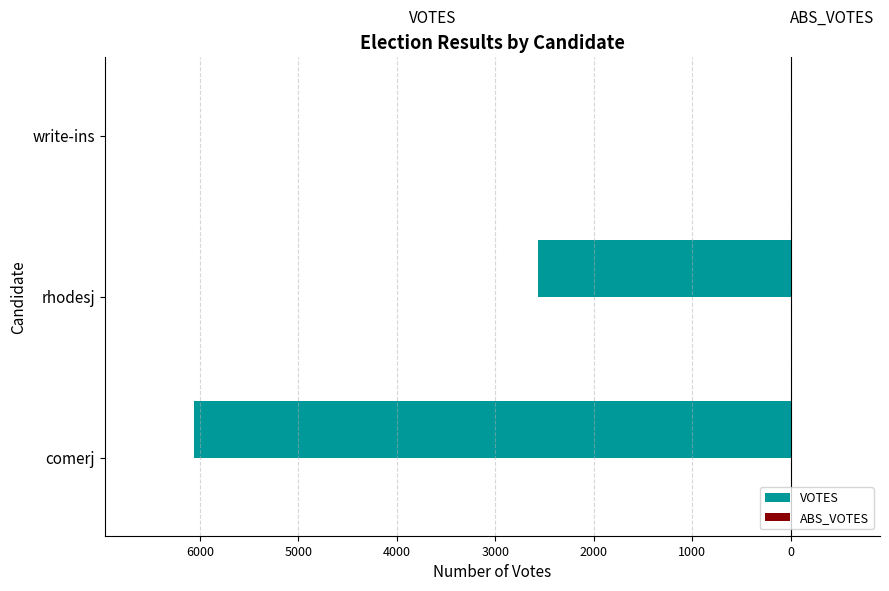

Are the bars horizontal?

Yes